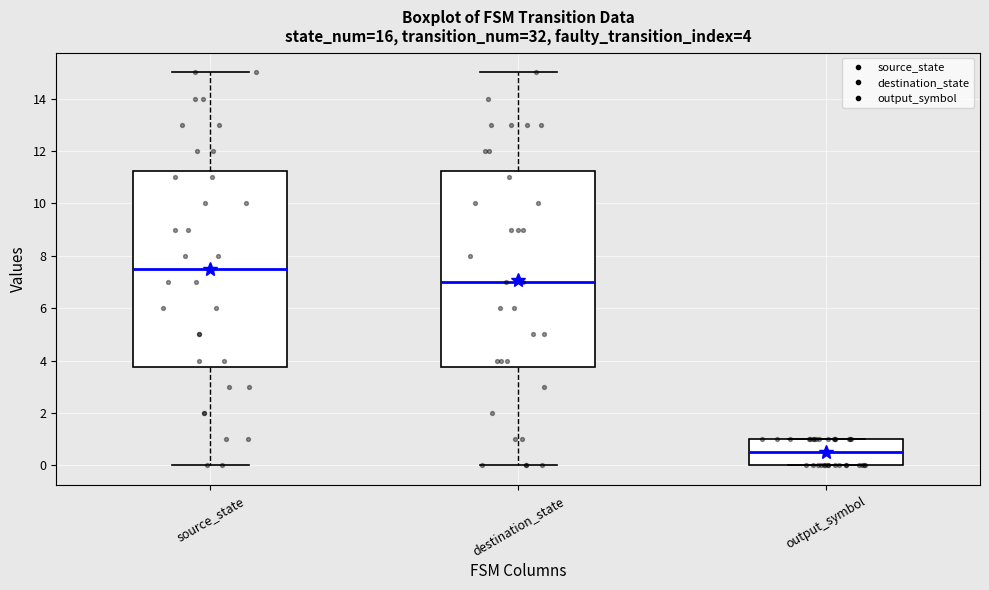

Which box has the lowest median line?

output_symbol